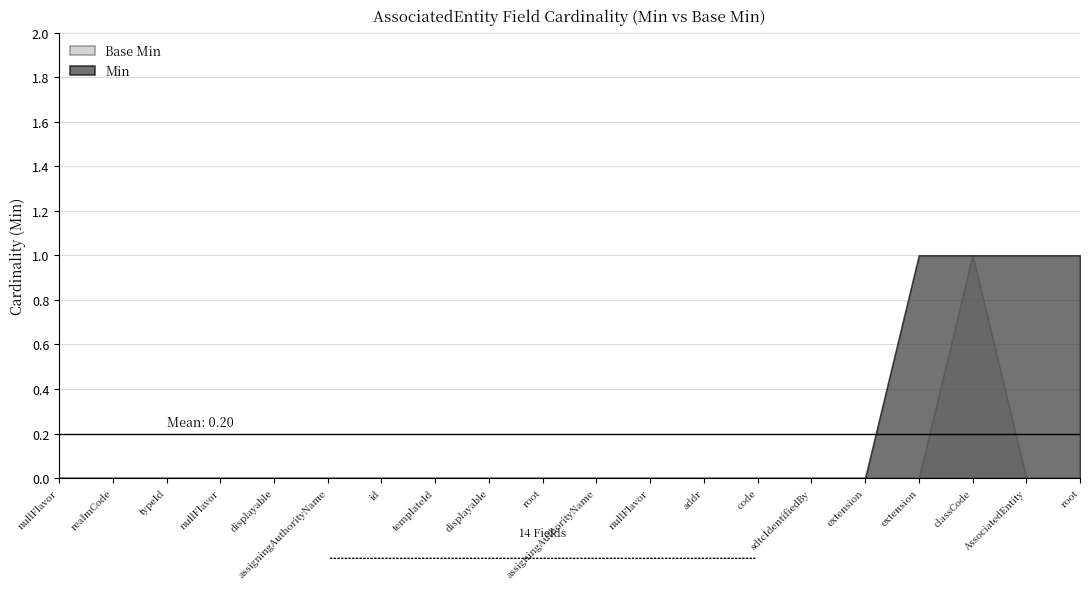

Between AssociatedEntity.typeId.nullFlavor and AssociatedEntity.addr, which series saw the biggest shift?

Min